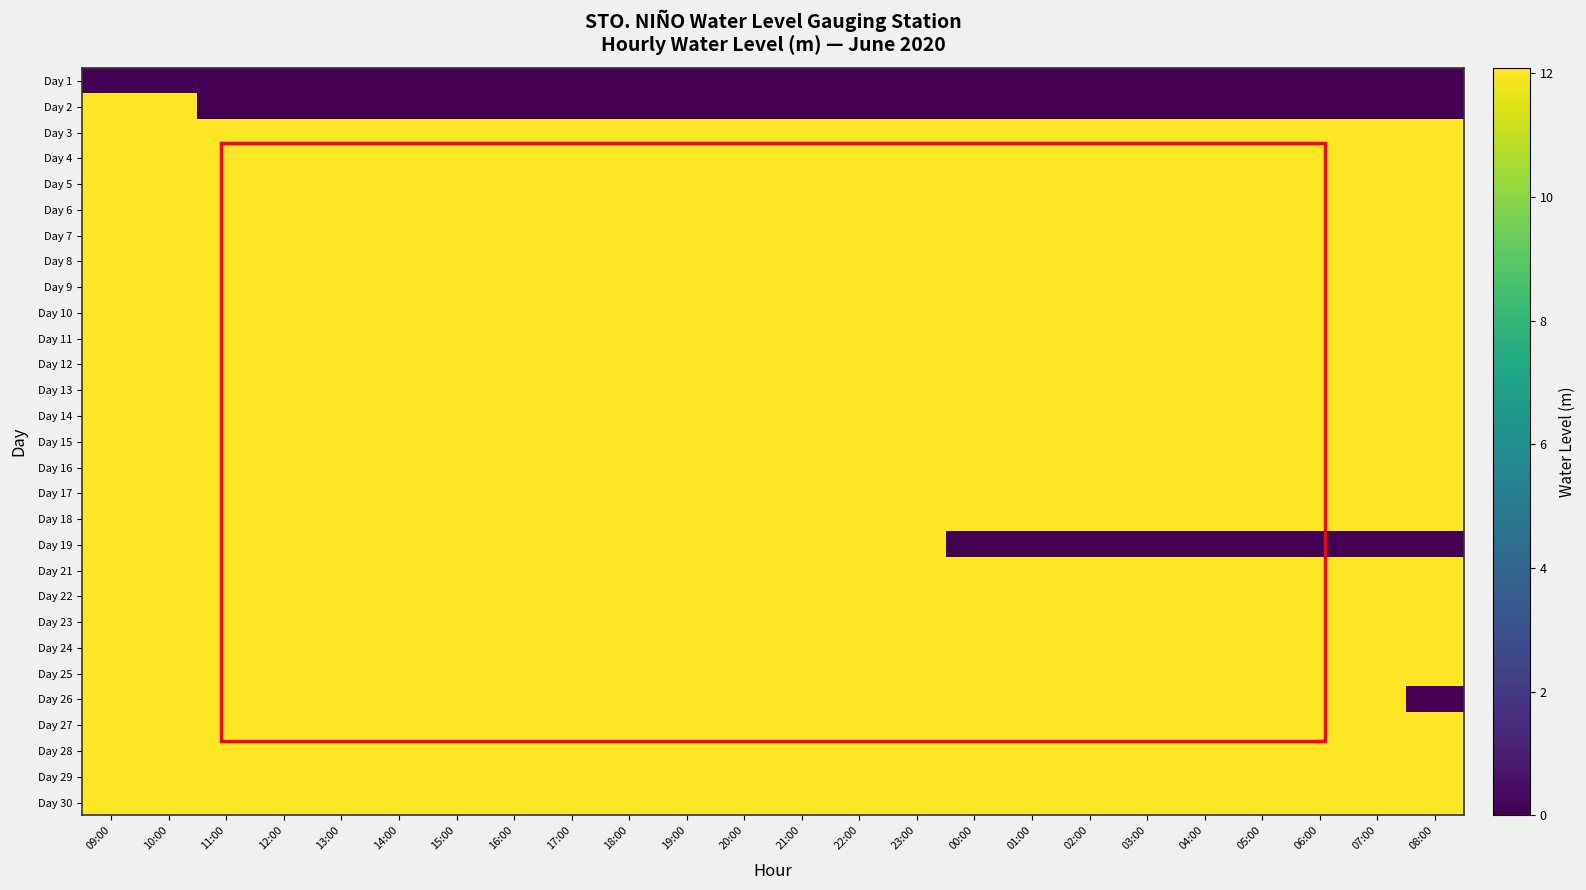

Reading left to right, transcribe all the data shown in this chart.

Day 1: 09:00=0.0	10:00=0.0	11:00=0.0	12:00=0.0	13:00=0.0	14:00=0.0	15:00=0.0	16:00=0.0	17:00=0.0	18:00=0.0	19:00=0.0	20:00=0.0	21:00=0.0	22:00=0.0	23:00=0.0	00:00=0.0	01:00=0.0	02:00=0.0	03:00=0.0	04:00=0.0	05:00=0.0	06:00=0.0	07:00=0.0	08:00=0.0
Day 2: 09:00=12.1	10:00=12.1	11:00=0.0	12:00=0.0	13:00=0.0	14:00=0.0	15:00=0.0	16:00=0.0	17:00=0.0	18:00=0.0	19:00=0.0	20:00=0.0	21:00=0.0	22:00=0.0	23:00=0.0	00:00=0.0	01:00=0.0	02:00=0.0	03:00=0.0	04:00=0.0	05:00=0.0	06:00=0.0	07:00=0.0	08:00=0.0
Day 3: 09:00=12.1	10:00=12.1	11:00=12.1	12:00=12.1	13:00=12.1	14:00=12.1	15:00=12.1	16:00=12.1	17:00=12.1	18:00=12.1	19:00=12.1	20:00=12.1	21:00=12.1	22:00=12.1	23:00=12.1	00:00=12.1	01:00=12.1	02:00=12.1	03:00=12.1	04:00=12.1	05:00=12.1	06:00=12.1	07:00=12.1	08:00=12.1
Day 4: 09:00=12.1	10:00=12.1	11:00=12.1	12:00=12.1	13:00=12.1	14:00=12.1	15:00=12.1	16:00=12.1	17:00=12.1	18:00=12.1	19:00=12.1	20:00=12.1	21:00=12.1	22:00=12.1	23:00=12.1	00:00=12.1	01:00=12.1	02:00=12.1	03:00=12.1	04:00=12.1	05:00=12.1	06:00=12.1	07:00=12.1	08:00=12.1
Day 5: 09:00=12.1	10:00=12.1	11:00=12.1	12:00=12.1	13:00=12.1	14:00=12.1	15:00=12.1	16:00=12.1	17:00=12.1	18:00=12.1	19:00=12.1	20:00=12.1	21:00=12.1	22:00=12.1	23:00=12.1	00:00=12.1	01:00=12.1	02:00=12.1	03:00=12.1	04:00=12.1	05:00=12.1	06:00=12.1	07:00=12.1	08:00=12.1
Day 6: 09:00=12.1	10:00=12.1	11:00=12.1	12:00=12.1	13:00=12.1	14:00=12.1	15:00=12.1	16:00=12.1	17:00=12.1	18:00=12.1	19:00=12.1	20:00=12.1	21:00=12.1	22:00=12.1	23:00=12.1	00:00=12.1	01:00=12.1	02:00=12.1	03:00=12.1	04:00=12.1	05:00=12.1	06:00=12.1	07:00=12.1	08:00=12.1
Day 7: 09:00=12.1	10:00=12.1	11:00=12.1	12:00=12.1	13:00=12.1	14:00=12.1	15:00=12.1	16:00=12.1	17:00=12.1	18:00=12.1	19:00=12.1	20:00=12.1	21:00=12.1	22:00=12.1	23:00=12.1	00:00=12.1	01:00=12.1	02:00=12.1	03:00=12.1	04:00=12.1	05:00=12.1	06:00=12.1	07:00=12.1	08:00=12.1
Day 8: 09:00=12.1	10:00=12.1	11:00=12.1	12:00=12.1	13:00=12.1	14:00=12.1	15:00=12.1	16:00=12.1	17:00=12.1	18:00=12.1	19:00=12.1	20:00=12.1	21:00=12.1	22:00=12.1	23:00=12.1	00:00=12.1	01:00=12.1	02:00=12.1	03:00=12.1	04:00=12.1	05:00=12.1	06:00=12.1	07:00=12.1	08:00=12.1
Day 9: 09:00=12.1	10:00=12.1	11:00=12.1	12:00=12.1	13:00=12.1	14:00=12.1	15:00=12.1	16:00=12.1	17:00=12.1	18:00=12.1	19:00=12.1	20:00=12.1	21:00=12.1	22:00=12.1	23:00=12.1	00:00=12.1	01:00=12.1	02:00=12.1	03:00=12.1	04:00=12.1	05:00=12.1	06:00=12.1	07:00=12.1	08:00=12.1
Day 10: 09:00=12.1	10:00=12.1	11:00=12.1	12:00=12.1	13:00=12.1	14:00=12.1	15:00=12.1	16:00=12.1	17:00=12.1	18:00=12.1	19:00=12.1	20:00=12.1	21:00=12.1	22:00=12.1	23:00=12.1	00:00=12.1	01:00=12.1	02:00=12.1	03:00=12.1	04:00=12.1	05:00=12.1	06:00=12.1	07:00=12.1	08:00=12.1
Day 11: 09:00=12.1	10:00=12.1	11:00=12.1	12:00=12.1	13:00=12.1	14:00=12.1	15:00=12.1	16:00=12.1	17:00=12.1	18:00=12.1	19:00=12.1	20:00=12.1	21:00=12.1	22:00=12.1	23:00=12.1	00:00=12.1	01:00=12.1	02:00=12.1	03:00=12.1	04:00=12.1	05:00=12.1	06:00=12.1	07:00=12.1	08:00=12.1
Day 12: 09:00=12.1	10:00=12.1	11:00=12.1	12:00=12.1	13:00=12.1	14:00=12.1	15:00=12.1	16:00=12.1	17:00=12.1	18:00=12.1	19:00=12.1	20:00=12.1	21:00=12.1	22:00=12.1	23:00=12.1	00:00=12.1	01:00=12.1	02:00=12.1	03:00=12.1	04:00=12.1	05:00=12.1	06:00=12.1	07:00=12.1	08:00=12.1
Day 13: 09:00=12.1	10:00=12.1	11:00=12.1	12:00=12.1	13:00=12.1	14:00=12.1	15:00=12.1	16:00=12.1	17:00=12.1	18:00=12.1	19:00=12.1	20:00=12.1	21:00=12.1	22:00=12.1	23:00=12.1	00:00=12.1	01:00=12.1	02:00=12.1	03:00=12.1	04:00=12.1	05:00=12.1	06:00=12.1	07:00=12.1	08:00=12.1
Day 14: 09:00=12.1	10:00=12.1	11:00=12.1	12:00=12.1	13:00=12.1	14:00=12.1	15:00=12.1	16:00=12.1	17:00=12.1	18:00=12.1	19:00=12.1	20:00=12.1	21:00=12.1	22:00=12.1	23:00=12.1	00:00=12.1	01:00=12.1	02:00=12.1	03:00=12.1	04:00=12.1	05:00=12.1	06:00=12.1	07:00=12.1	08:00=12.1
Day 15: 09:00=12.1	10:00=12.1	11:00=12.1	12:00=12.1	13:00=12.1	14:00=12.1	15:00=12.1	16:00=12.1	17:00=12.1	18:00=12.1	19:00=12.1	20:00=12.1	21:00=12.1	22:00=12.1	23:00=12.1	00:00=12.1	01:00=12.1	02:00=12.1	03:00=12.1	04:00=12.1	05:00=12.1	06:00=12.1	07:00=12.1	08:00=12.1
Day 16: 09:00=12.1	10:00=12.1	11:00=12.1	12:00=12.1	13:00=12.1	14:00=12.1	15:00=12.1	16:00=12.1	17:00=12.1	18:00=12.1	19:00=12.1	20:00=12.1	21:00=12.1	22:00=12.1	23:00=12.1	00:00=12.1	01:00=12.1	02:00=12.1	03:00=12.1	04:00=12.1	05:00=12.1	06:00=12.1	07:00=12.1	08:00=12.1
Day 17: 09:00=12.1	10:00=12.1	11:00=12.1	12:00=12.1	13:00=12.1	14:00=12.1	15:00=12.1	16:00=12.1	17:00=12.1	18:00=12.1	19:00=12.1	20:00=12.1	21:00=12.1	22:00=12.1	23:00=12.1	00:00=12.1	01:00=12.1	02:00=12.1	03:00=12.1	04:00=12.1	05:00=12.1	06:00=12.1	07:00=12.1	08:00=12.1
Day 18: 09:00=12.1	10:00=12.1	11:00=12.1	12:00=12.1	13:00=12.1	14:00=12.1	15:00=12.1	16:00=12.1	17:00=12.1	18:00=12.1	19:00=12.1	20:00=12.1	21:00=12.1	22:00=12.1	23:00=12.1	00:00=12.1	01:00=12.1	02:00=12.1	03:00=12.1	04:00=12.1	05:00=12.1	06:00=12.1	07:00=12.1	08:00=12.1
Day 19: 09:00=12.1	10:00=12.1	11:00=12.1	12:00=12.1	13:00=12.1	14:00=12.1	15:00=12.1	16:00=12.1	17:00=12.1	18:00=12.1	19:00=12.1	20:00=12.1	21:00=12.1	22:00=12.1	23:00=12.1	00:00=0.0	01:00=0.0	02:00=0.0	03:00=0.0	04:00=0.0	05:00=0.0	06:00=0.0	07:00=0.0	08:00=0.0
Day 21: 09:00=12.1	10:00=12.1	11:00=12.1	12:00=12.1	13:00=12.1	14:00=12.1	15:00=12.1	16:00=12.1	17:00=12.1	18:00=12.1	19:00=12.1	20:00=12.1	21:00=12.1	22:00=12.1	23:00=12.1	00:00=12.1	01:00=12.1	02:00=12.1	03:00=12.1	04:00=12.1	05:00=12.1	06:00=12.1	07:00=12.1	08:00=12.1
Day 22: 09:00=12.1	10:00=12.1	11:00=12.1	12:00=12.1	13:00=12.1	14:00=12.1	15:00=12.1	16:00=12.1	17:00=12.1	18:00=12.1	19:00=12.1	20:00=12.1	21:00=12.1	22:00=12.1	23:00=12.1	00:00=12.1	01:00=12.1	02:00=12.1	03:00=12.1	04:00=12.1	05:00=12.1	06:00=12.1	07:00=12.1	08:00=12.1
Day 23: 09:00=12.1	10:00=12.1	11:00=12.1	12:00=12.1	13:00=12.1	14:00=12.1	15:00=12.1	16:00=12.1	17:00=12.1	18:00=12.1	19:00=12.1	20:00=12.1	21:00=12.1	22:00=12.1	23:00=12.1	00:00=12.1	01:00=12.1	02:00=12.1	03:00=12.1	04:00=12.1	05:00=12.1	06:00=12.1	07:00=12.1	08:00=12.1
Day 24: 09:00=12.1	10:00=12.1	11:00=12.1	12:00=12.1	13:00=12.1	14:00=12.1	15:00=12.1	16:00=12.1	17:00=12.1	18:00=12.1	19:00=12.1	20:00=12.1	21:00=12.1	22:00=12.1	23:00=12.1	00:00=12.1	01:00=12.1	02:00=12.1	03:00=12.1	04:00=12.1	05:00=12.1	06:00=12.1	07:00=12.1	08:00=12.1
Day 25: 09:00=12.1	10:00=12.1	11:00=12.1	12:00=12.1	13:00=12.1	14:00=12.1	15:00=12.1	16:00=12.1	17:00=12.1	18:00=12.1	19:00=12.1	20:00=12.1	21:00=12.1	22:00=12.1	23:00=12.1	00:00=12.1	01:00=12.1	02:00=12.1	03:00=12.1	04:00=12.1	05:00=12.1	06:00=12.1	07:00=12.1	08:00=12.1
Day 26: 09:00=12.1	10:00=12.1	11:00=12.1	12:00=12.1	13:00=12.1	14:00=12.1	15:00=12.1	16:00=12.1	17:00=12.1	18:00=12.1	19:00=12.1	20:00=12.1	21:00=12.1	22:00=12.1	23:00=12.1	00:00=12.1	01:00=12.1	02:00=12.1	03:00=12.1	04:00=12.1	05:00=12.1	06:00=12.1	07:00=12.1	08:00=0.0
Day 27: 09:00=12.1	10:00=12.1	11:00=12.1	12:00=12.1	13:00=12.1	14:00=12.1	15:00=12.1	16:00=12.1	17:00=12.1	18:00=12.1	19:00=12.1	20:00=12.1	21:00=12.1	22:00=12.1	23:00=12.1	00:00=12.1	01:00=12.1	02:00=12.1	03:00=12.1	04:00=12.1	05:00=12.1	06:00=12.1	07:00=12.1	08:00=12.1
Day 28: 09:00=12.1	10:00=12.1	11:00=12.1	12:00=12.1	13:00=12.1	14:00=12.1	15:00=12.1	16:00=12.1	17:00=12.1	18:00=12.1	19:00=12.1	20:00=12.1	21:00=12.1	22:00=12.1	23:00=12.1	00:00=12.1	01:00=12.1	02:00=12.1	03:00=12.1	04:00=12.1	05:00=12.1	06:00=12.1	07:00=12.1	08:00=12.1
Day 29: 09:00=12.1	10:00=12.1	11:00=12.1	12:00=12.1	13:00=12.1	14:00=12.1	15:00=12.1	16:00=12.1	17:00=12.1	18:00=12.1	19:00=12.1	20:00=12.1	21:00=12.1	22:00=12.1	23:00=12.1	00:00=12.1	01:00=12.1	02:00=12.1	03:00=12.1	04:00=12.1	05:00=12.1	06:00=12.1	07:00=12.1	08:00=12.1
Day 30: 09:00=12.1	10:00=12.1	11:00=12.1	12:00=12.1	13:00=12.1	14:00=12.1	15:00=12.1	16:00=12.1	17:00=12.1	18:00=12.1	19:00=12.1	20:00=12.1	21:00=12.1	22:00=12.1	23:00=12.1	00:00=12.1	01:00=12.1	02:00=12.1	03:00=12.1	04:00=12.1	05:00=12.1	06:00=12.1	07:00=12.1	08:00=12.1